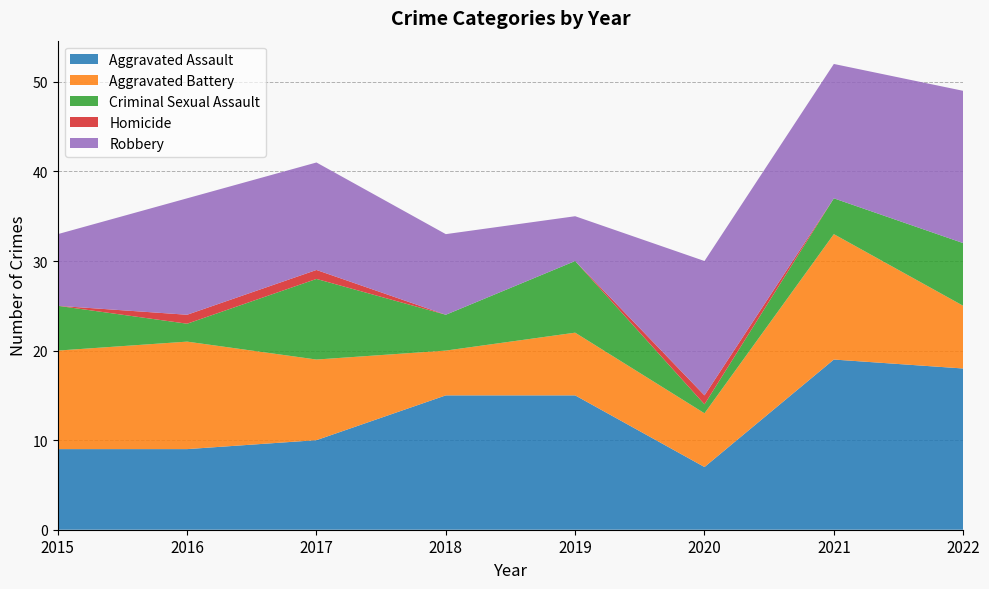

Reading right to left, extract all data points from this chart.

Aggravated Assault: 18	19	7	15	15	10	9	9
Aggravated Battery: 7	14	6	7	5	9	12	11
Criminal Sexual Assault: 7	4	1	8	4	9	2	5
Homicide: 0	0	1	0	0	1	1	0
Robbery: 17	15	15	5	9	12	13	8